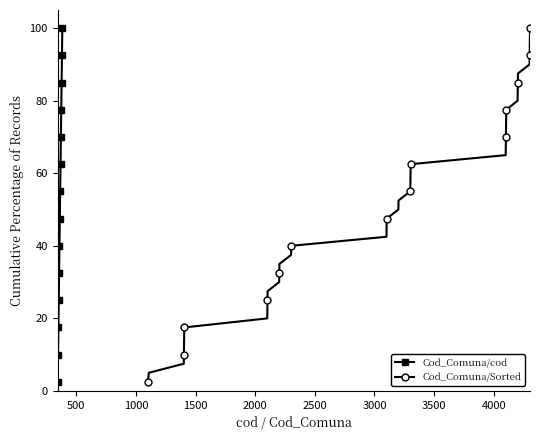

What is the value of the Cod_Comuna/cod point at the 37th from the left?

92.5